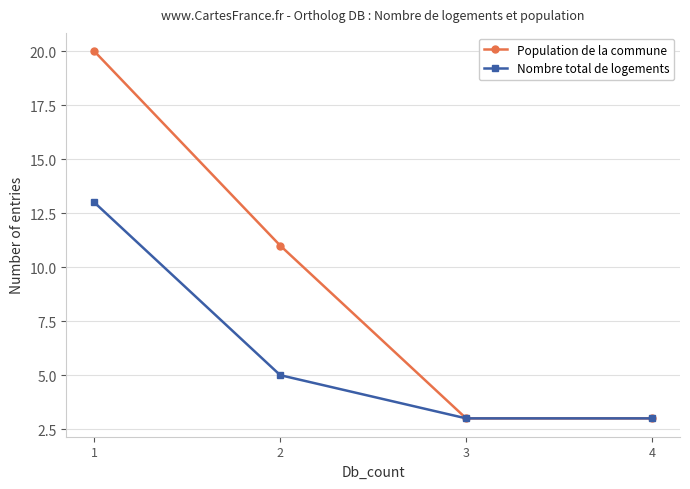

What is the lowest value of the Population de la commune series?

3